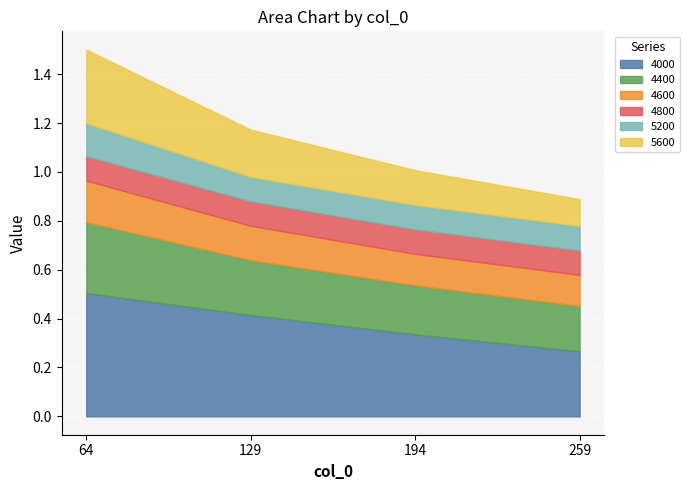

Reading left to right, list all the values displayed in this chart.

4000: 64=0.5	129=0.4	194=0.3	259=0.3
4400: 64=0.3	129=0.2	194=0.2	259=0.2
4600: 64=0.2	129=0.1	194=0.1	259=0.1
4800: 64=0.1	129=0.1	194=0.1	259=0.1
5200: 64=0.1	129=0.1	194=0.1	259=0.1
5600: 64=0.3	129=0.2	194=0.1	259=0.1